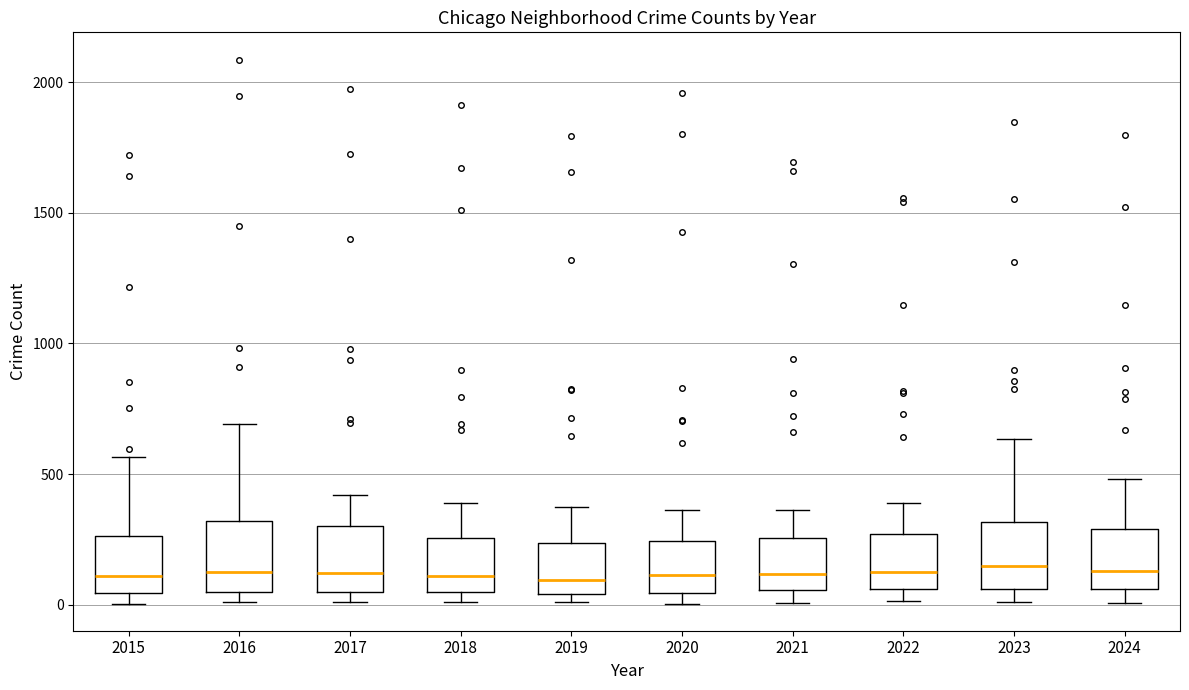

Where is the upper edge of the box at x = 2019 on the y-axis? The values are not printed on the chart, so give them approximately, as read against the axis.

250